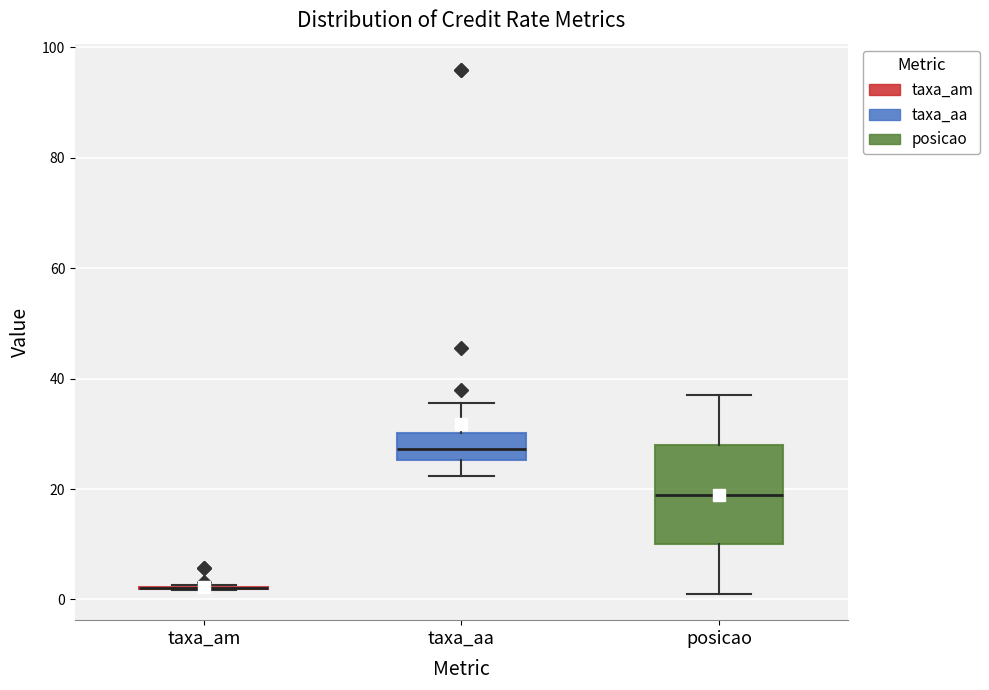

Reading left to right, transcribe this box plot: for each box, give where its median line is, the range the box spans, and where its two whiskers end, as read against the y-axis. The values are not printed on the chart, so give them approximately, as read against the axis.

taxa_am: box collapsed to a line at 2, whiskers 2 to 2
taxa_aa: median 28, box 26 to 30, whiskers 22 to 36
posicao: median 20, box 10 to 28, whiskers 2 to 38